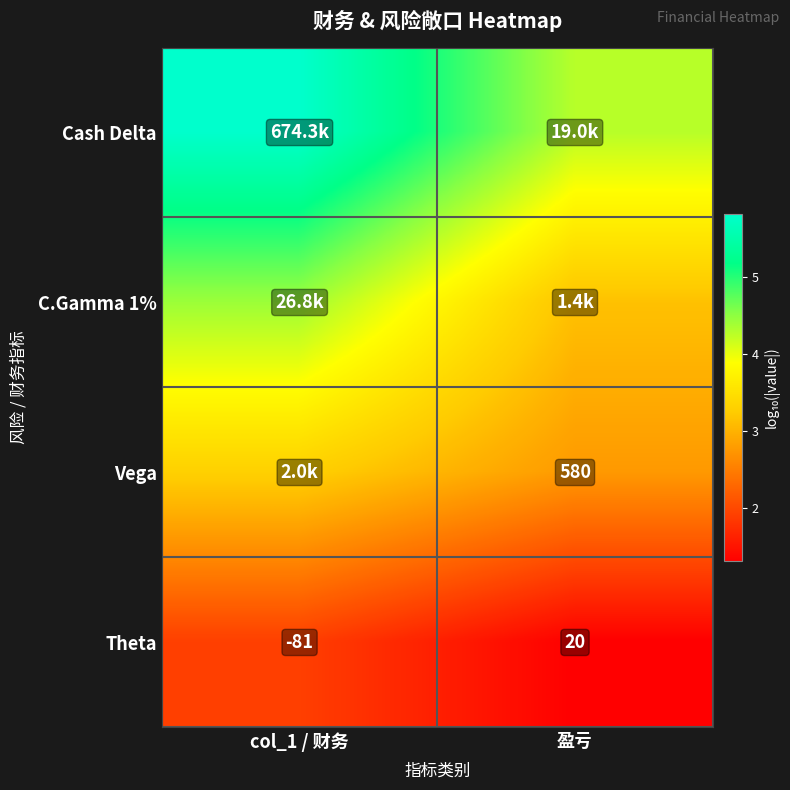

How many values in Theta are below zero?

1